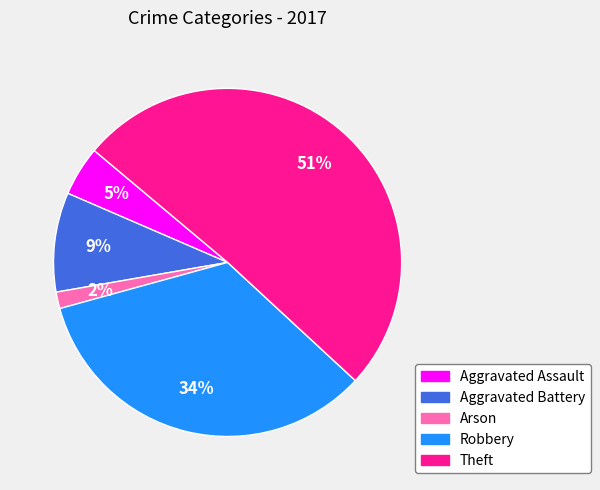

How many segments does this pie chart have?

5